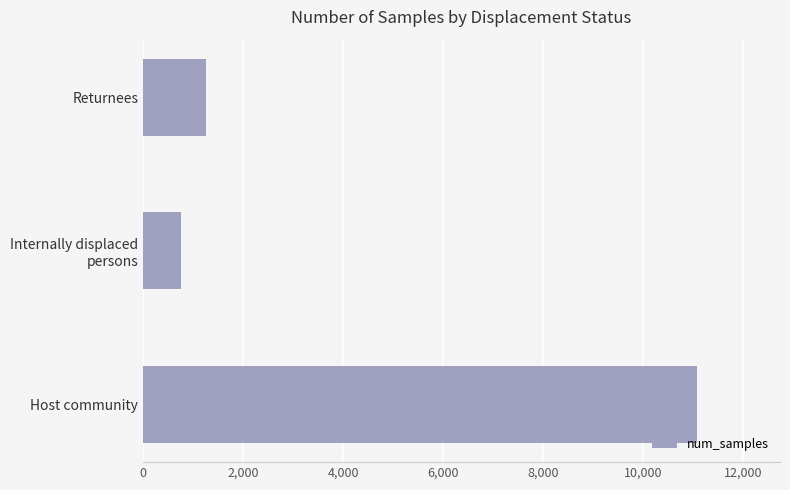

How many bars are there in total?

3